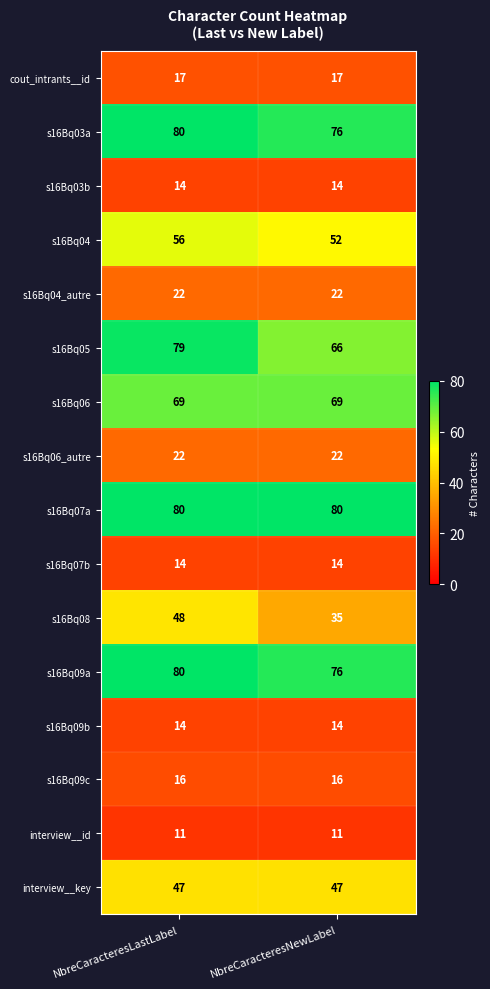

What is the total value across all series at NbreCaracteresNewLabel?

631